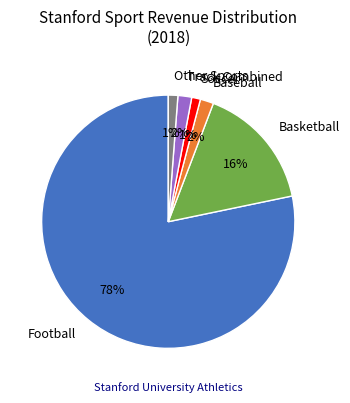

To the nearest percent, what percentage of the pie is Track Combined?

2%